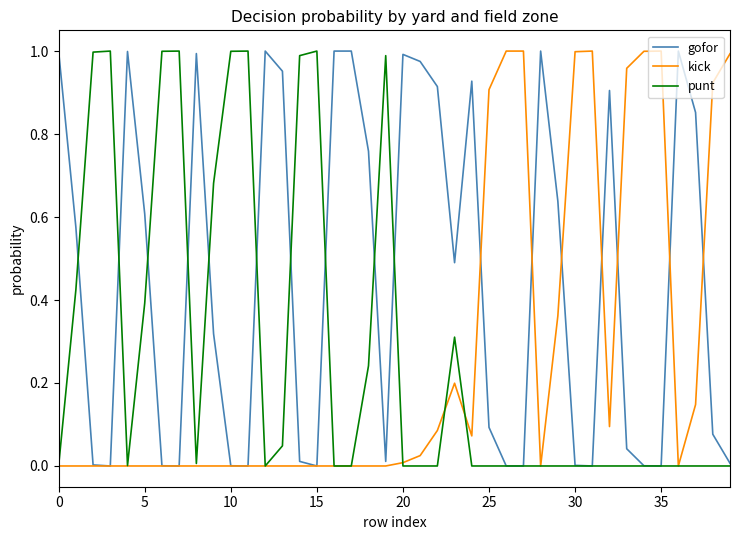

Which series has the largest total across all categories?

gofor